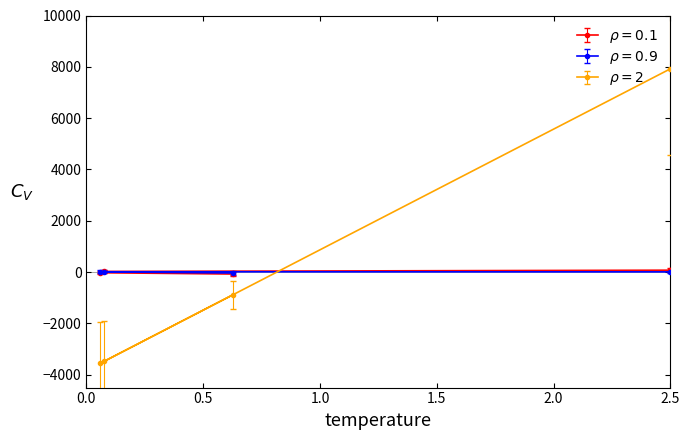

How many values in start position seconds are above zero?

3